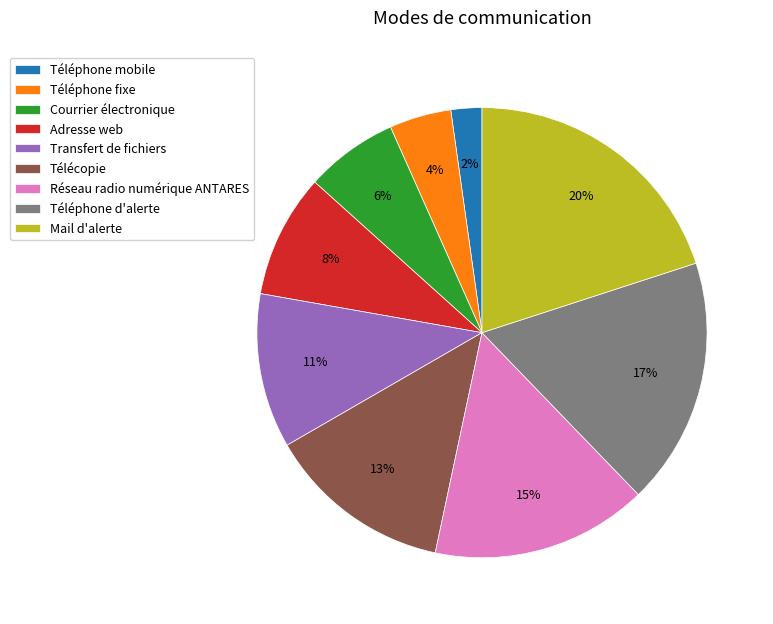

To the nearest percent, what is the difference between the Téléphone d'alerte and Réseau radio numérique ANTARES slice percentages?

2%